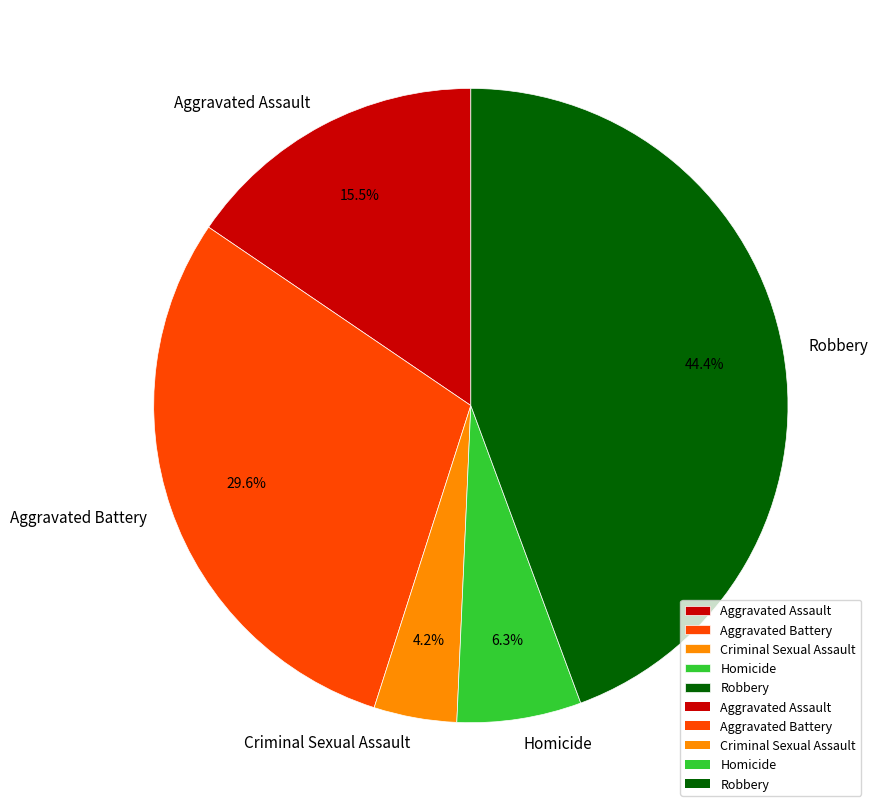

To the nearest percent, what is the average slice percentage?

20%